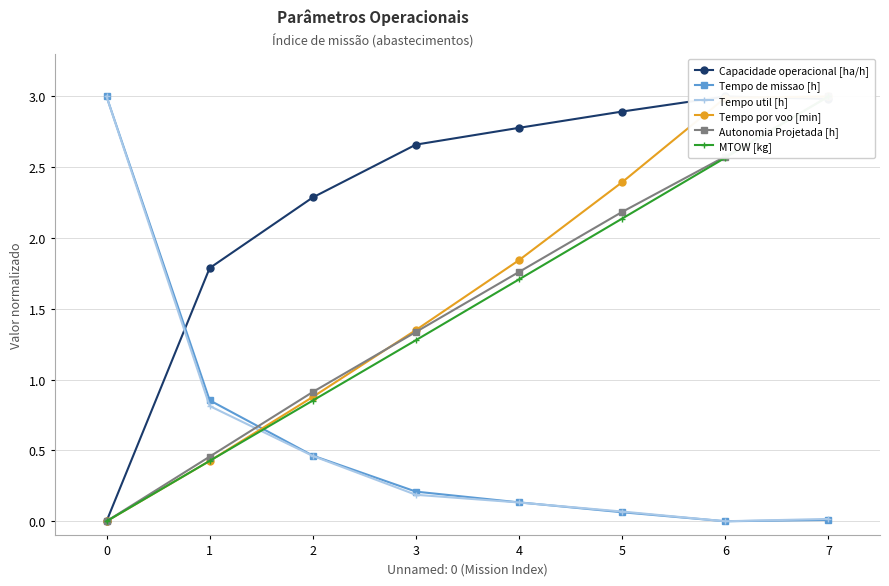

What is the value of the Tempo por voo [min] point at the 5th from the left?

1.8